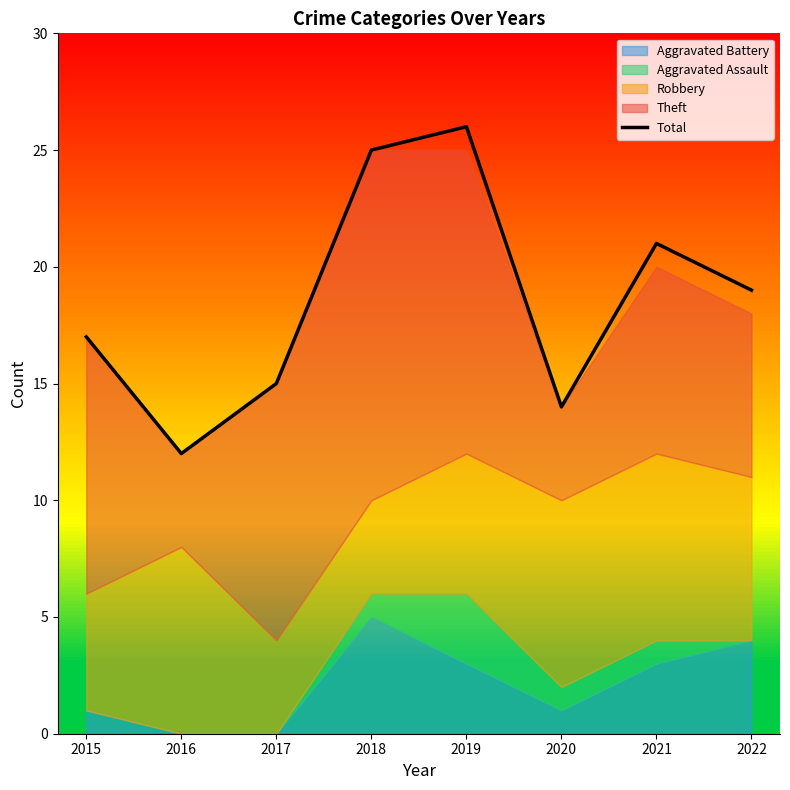

How many lines are shown in the chart?

1